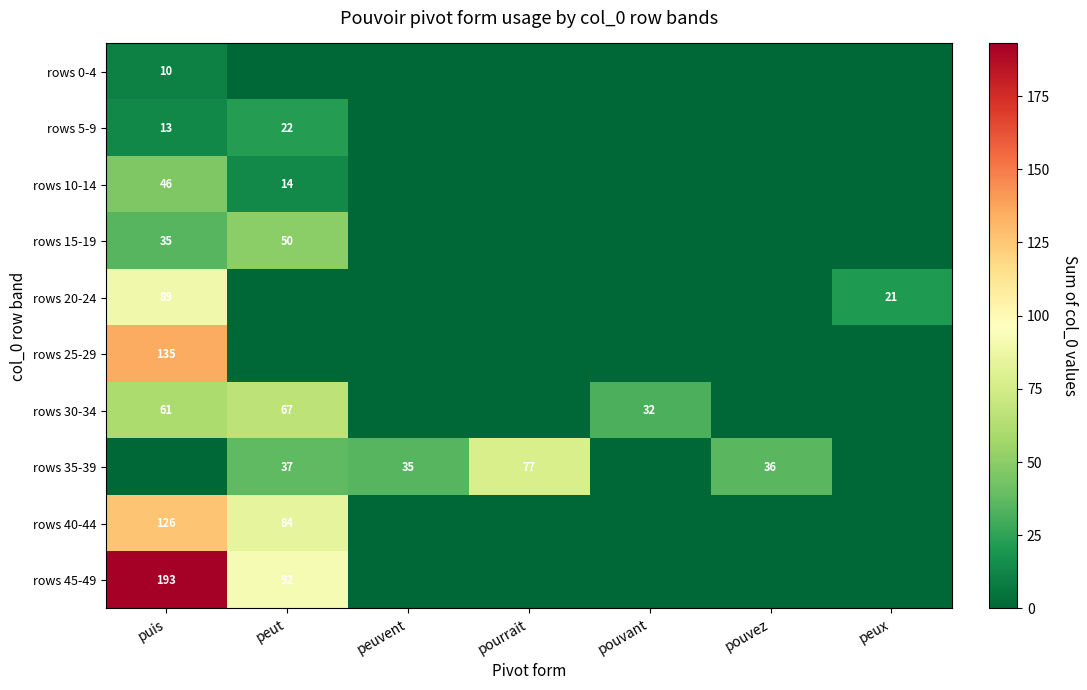

Is the value of rows 30-34 at puis greater than the value of rows 15-19 at puis?

Yes